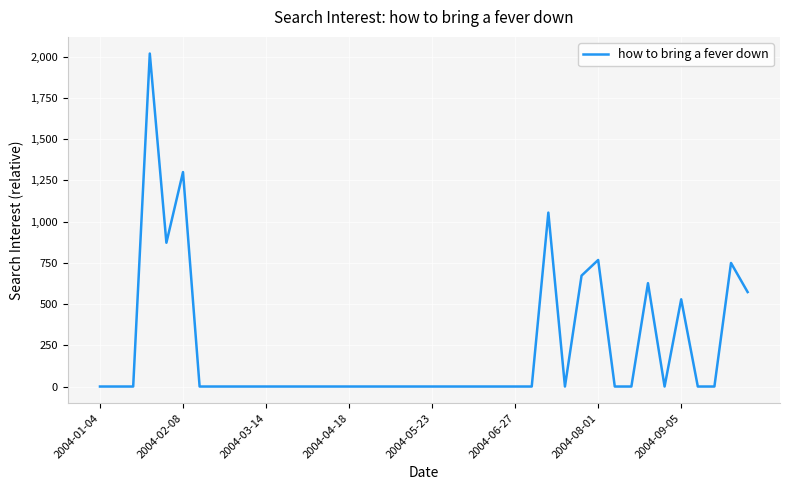

What is the greatest value displayed?

2018.3